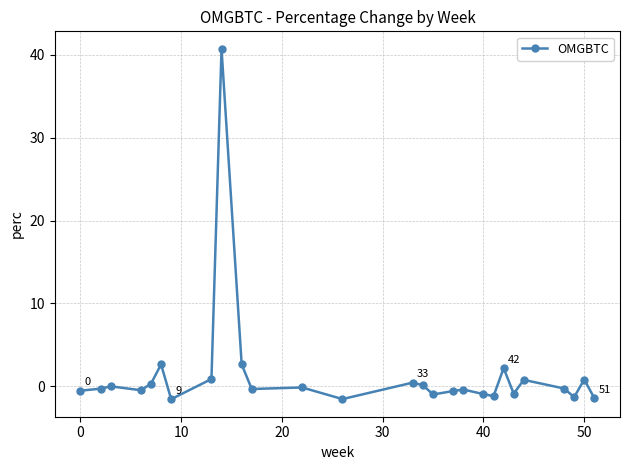

What is the value of the 20th point from the left?

-1.2